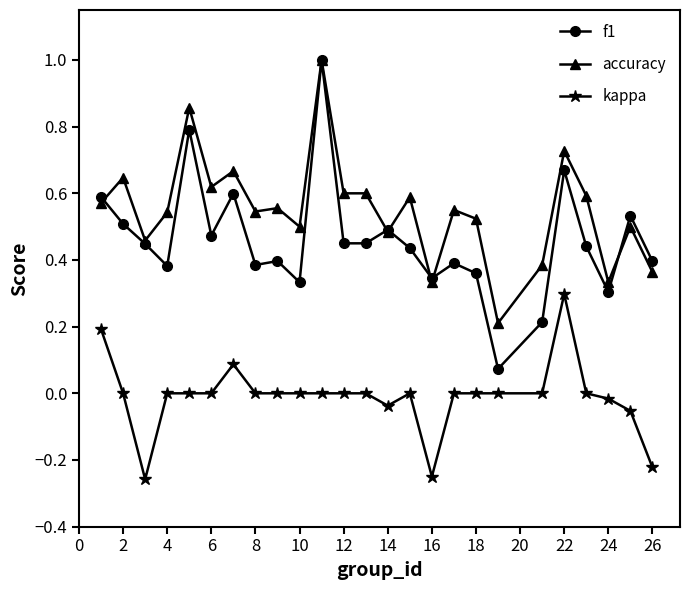

Which series has the largest total across all categories?

accuracy